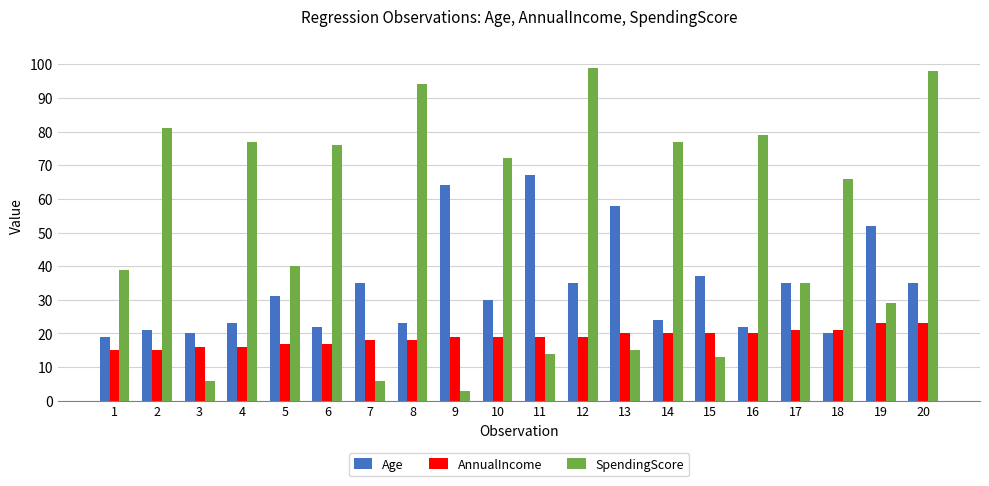

Reading left to right, extract all data points from this chart.

Age: 1=19	2=21	3=20	4=23	5=31	6=22	7=35	8=23	9=64	10=30	11=67	12=35	13=58	14=24	15=37	16=22	17=35	18=20	19=52	20=35
AnnualIncome: 1=15	2=15	3=16	4=16	5=17	6=17	7=18	8=18	9=19	10=19	11=19	12=19	13=20	14=20	15=20	16=20	17=21	18=21	19=23	20=23
SpendingScore: 1=39	2=81	3=6	4=77	5=40	6=76	7=6	8=94	9=3	10=72	11=14	12=99	13=15	14=77	15=13	16=79	17=35	18=66	19=29	20=98